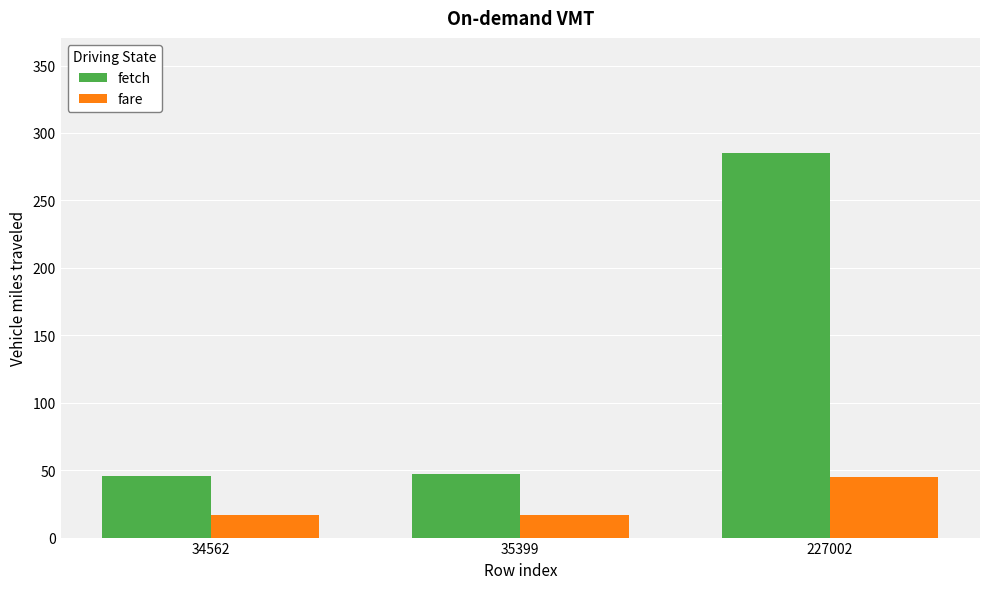

True or false: fare has a value of 45 at 227002.

True